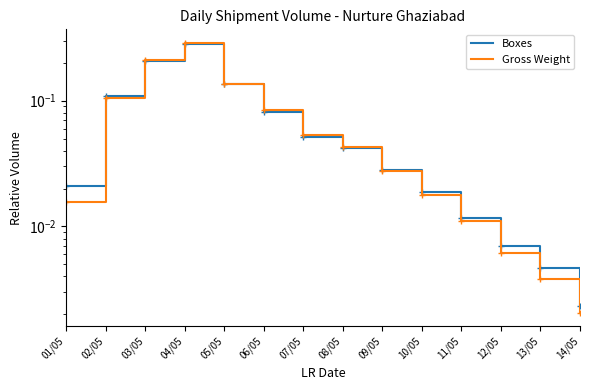

Does the chart have visible grid lines?

No